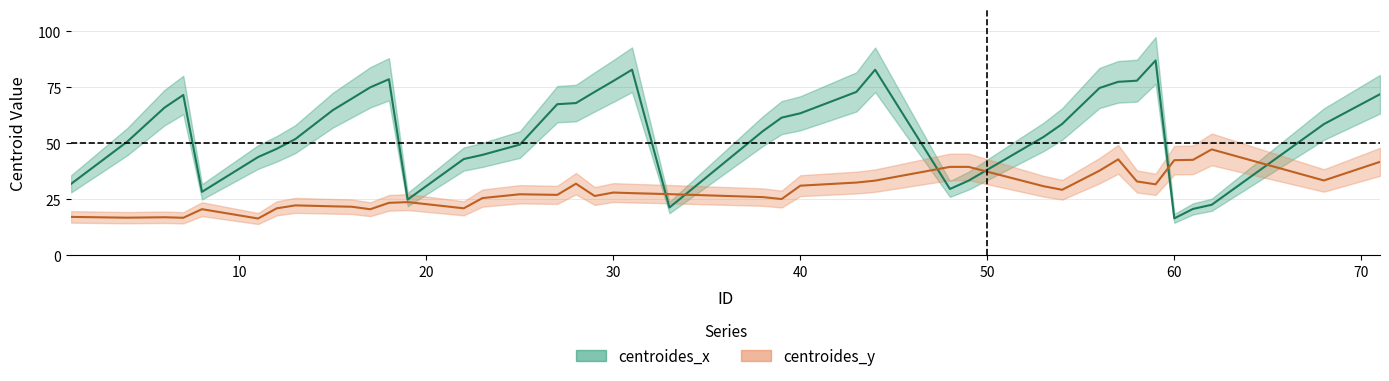

The value of centroides_y at 20 is 38.2. True or false?

False